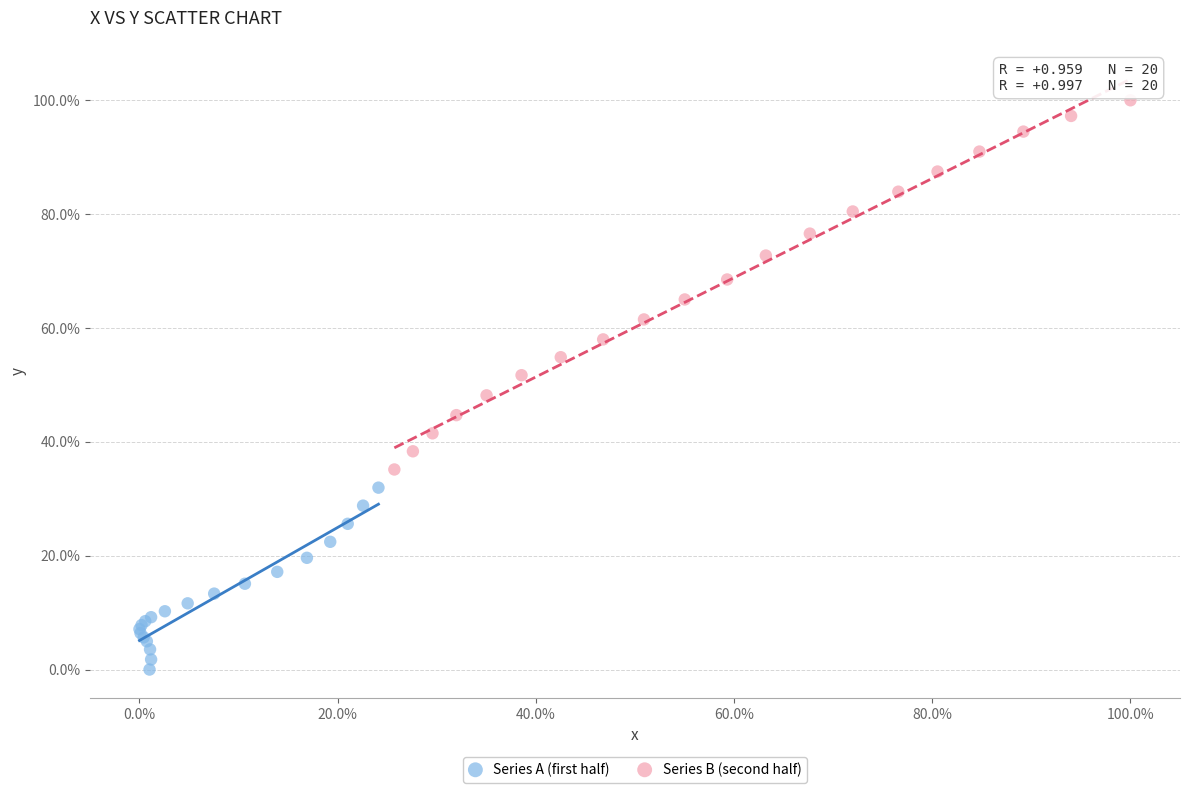

Which series has the largest Y range (max minus min)?

Series B (second half)